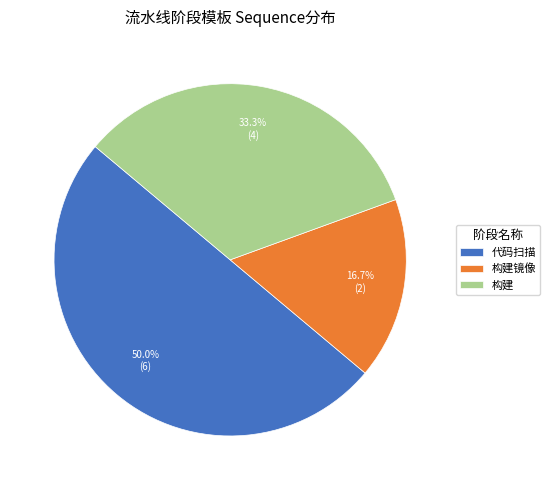

Which has a higher value, 代码扫描 or 构建?

代码扫描